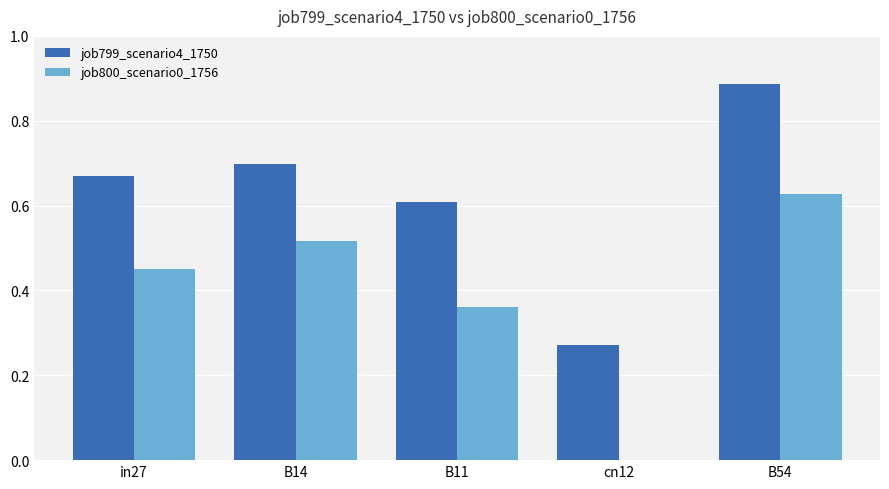

The value of job799_scenario4_1750 at B14 is 1.2. True or false?

False